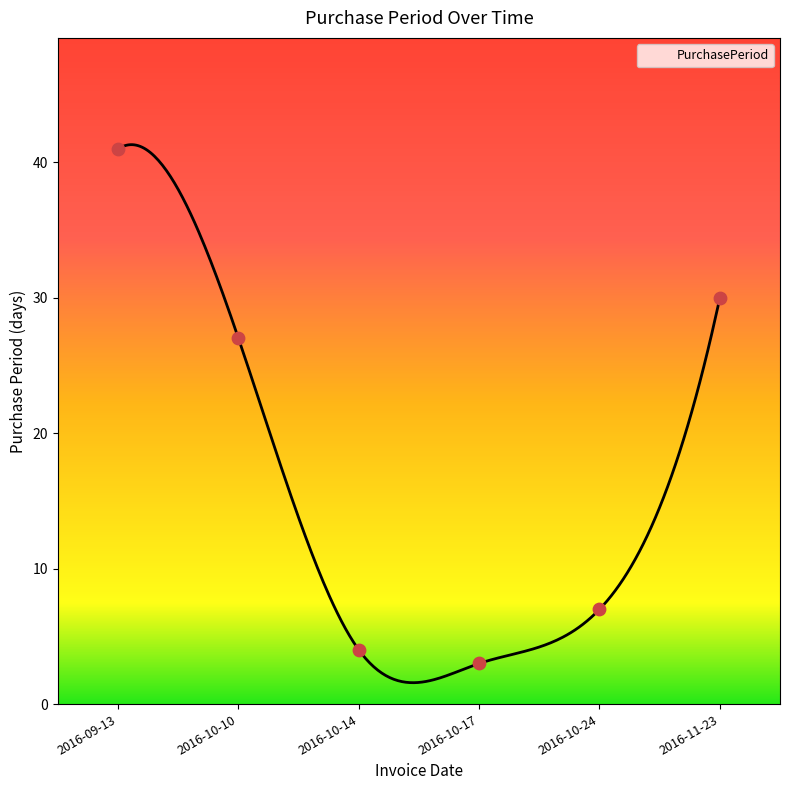

Approximately how many times larger is the value at 2016-11-23 compared to 2016-10-10?

1.1